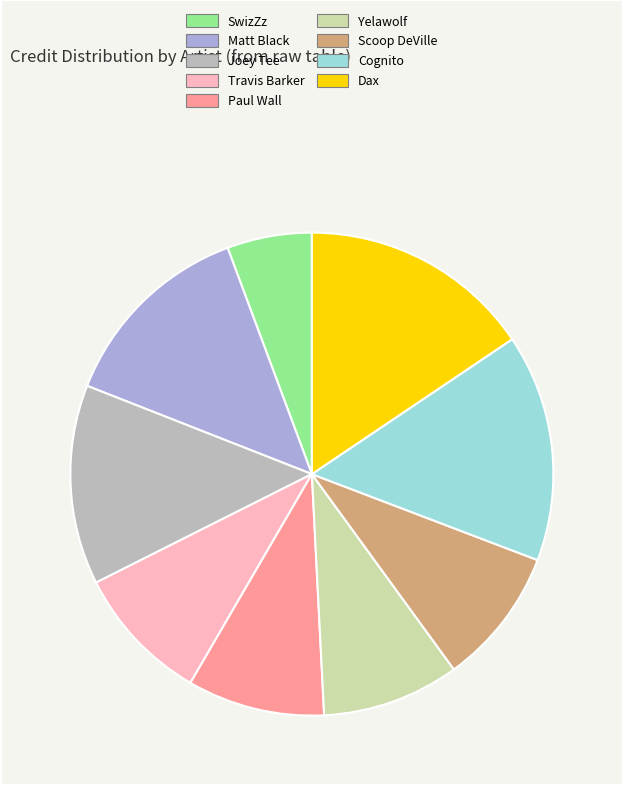

What is the ratio of the value at Travis Barker to the value at Yelawolf?

1.0